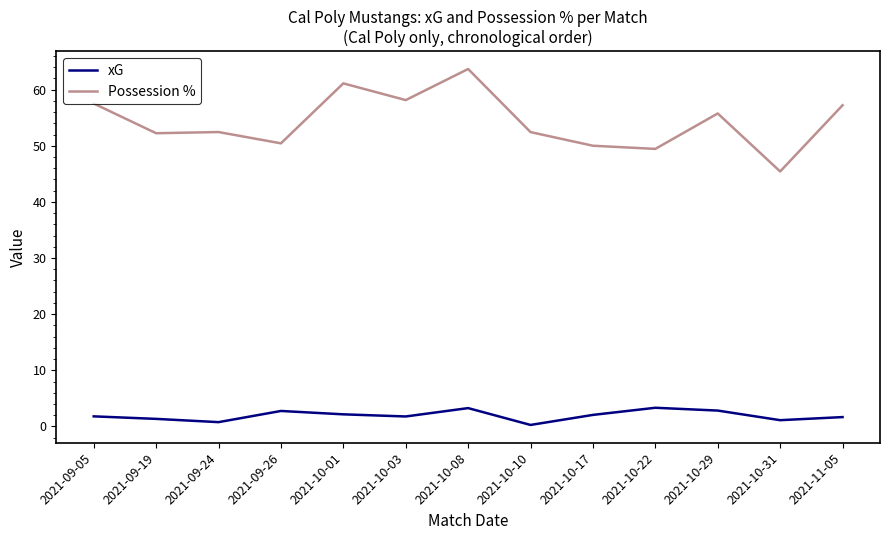

Does the chart have visible grid lines?

No